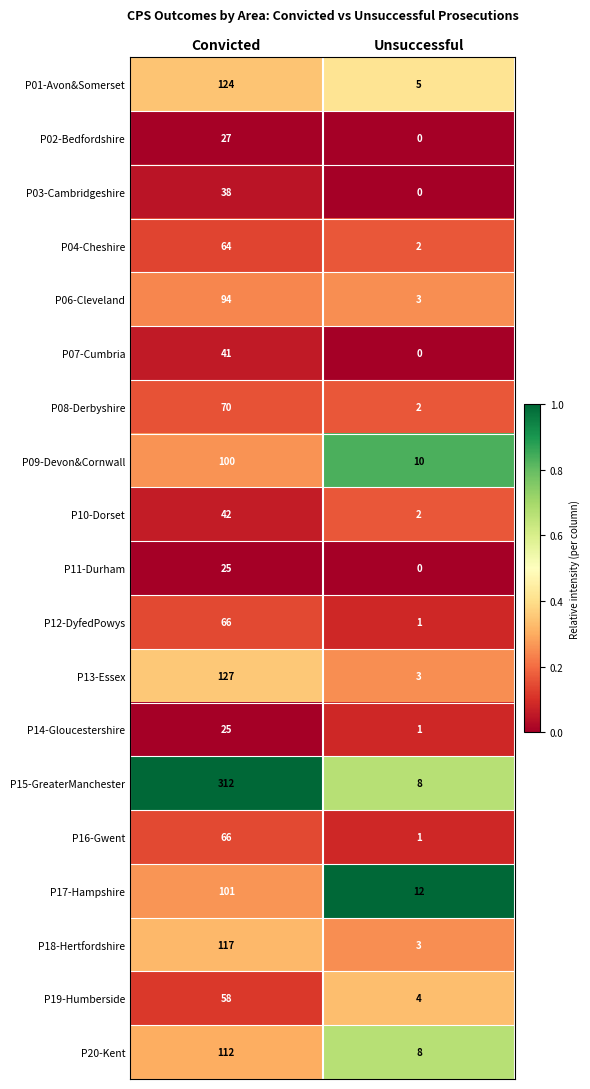

Rank the categories by P07-Cumbria value from lowest to highest.

Unsuccessful, Convicted